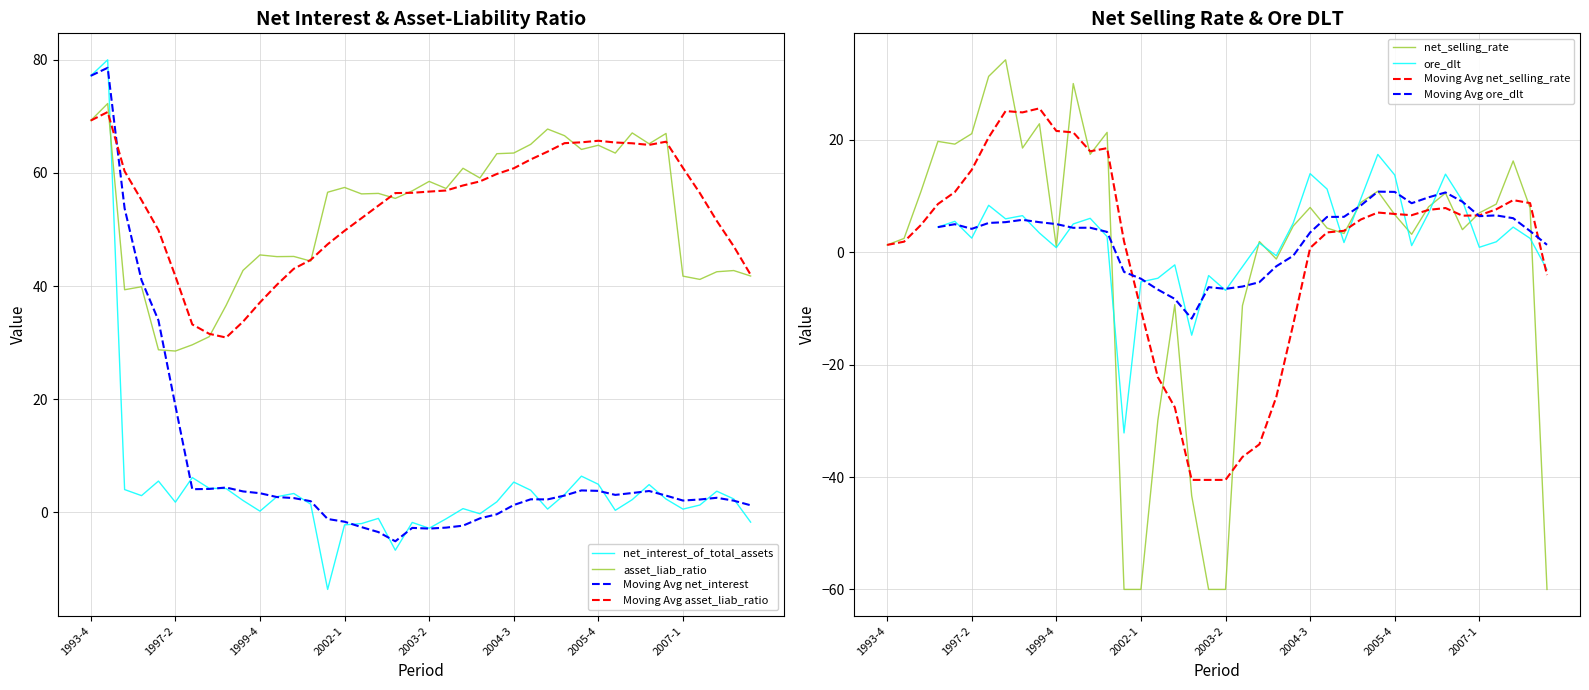

What is the minimum value for asset_liab_ratio?

28.5